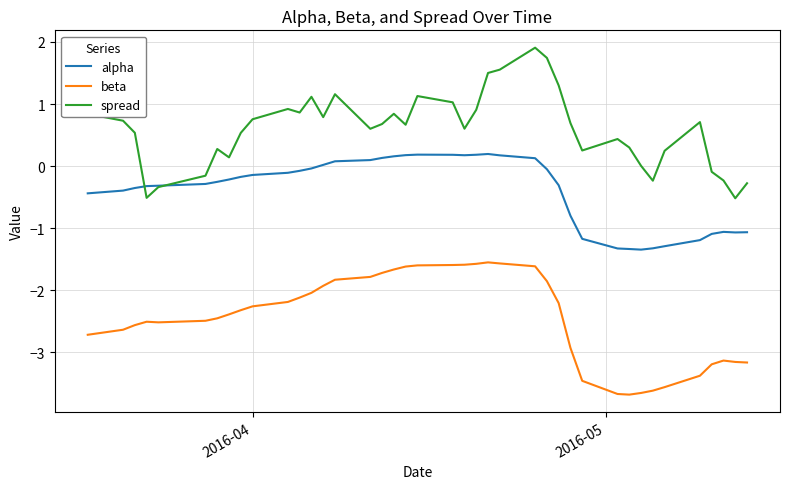

What is the maximum value for beta?

-1.5